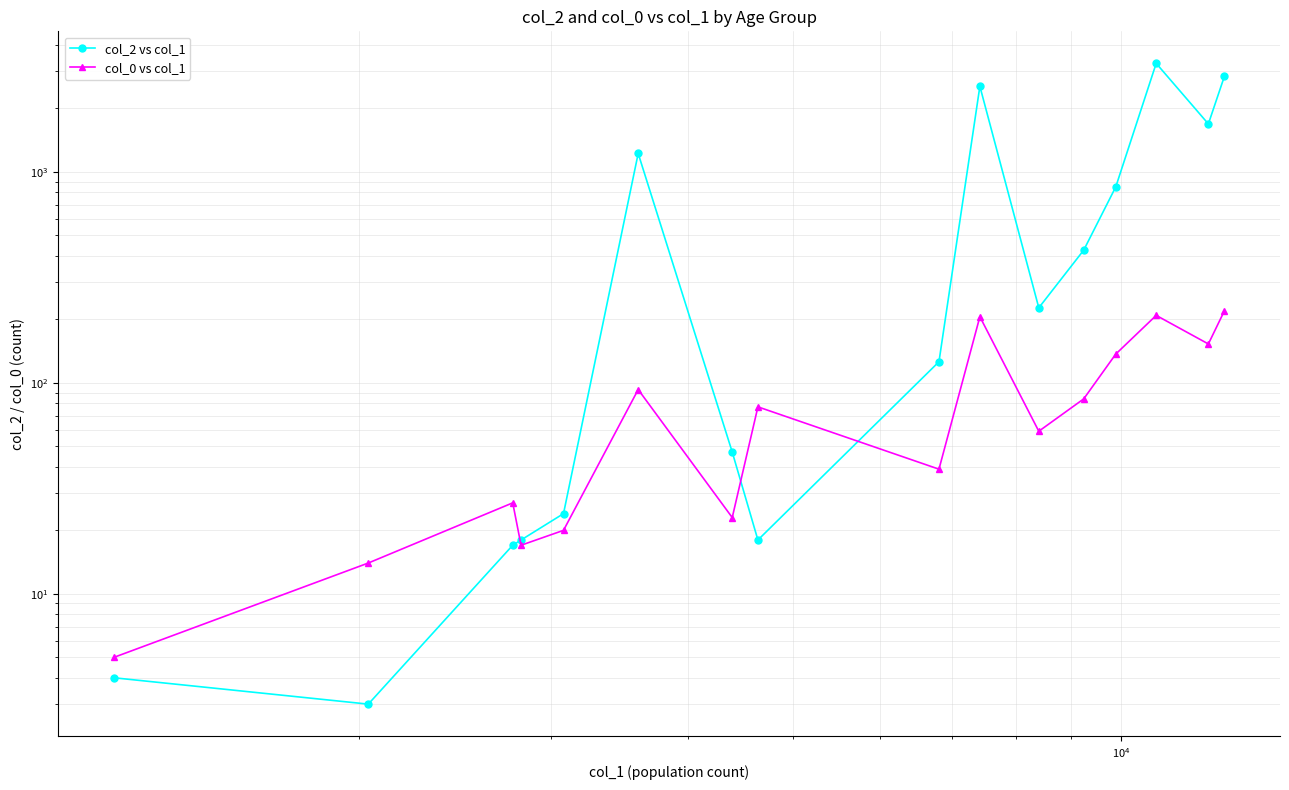

What are all the series names shown in the legend?

col_2 vs col_1, col_0 vs col_1